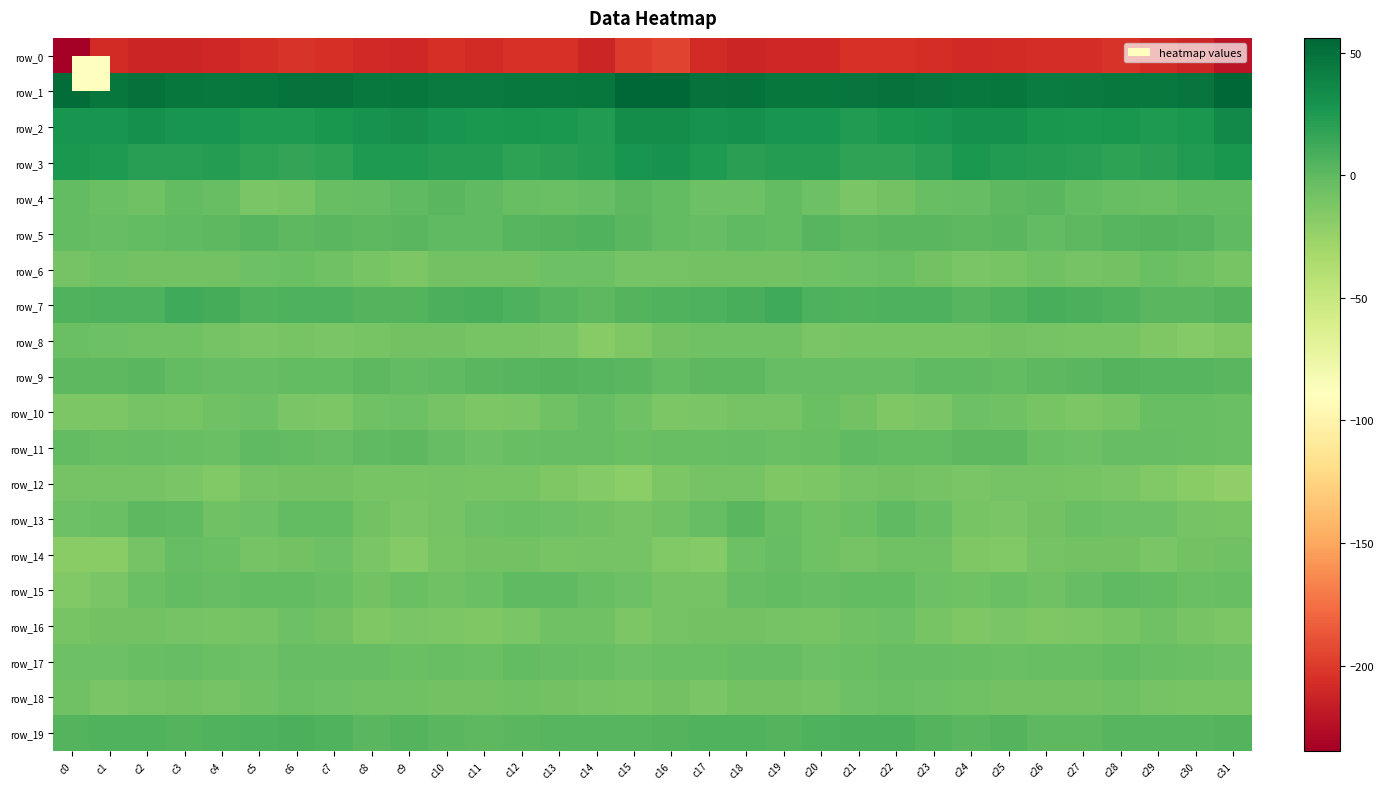

How many distinct data groups are displayed?

20